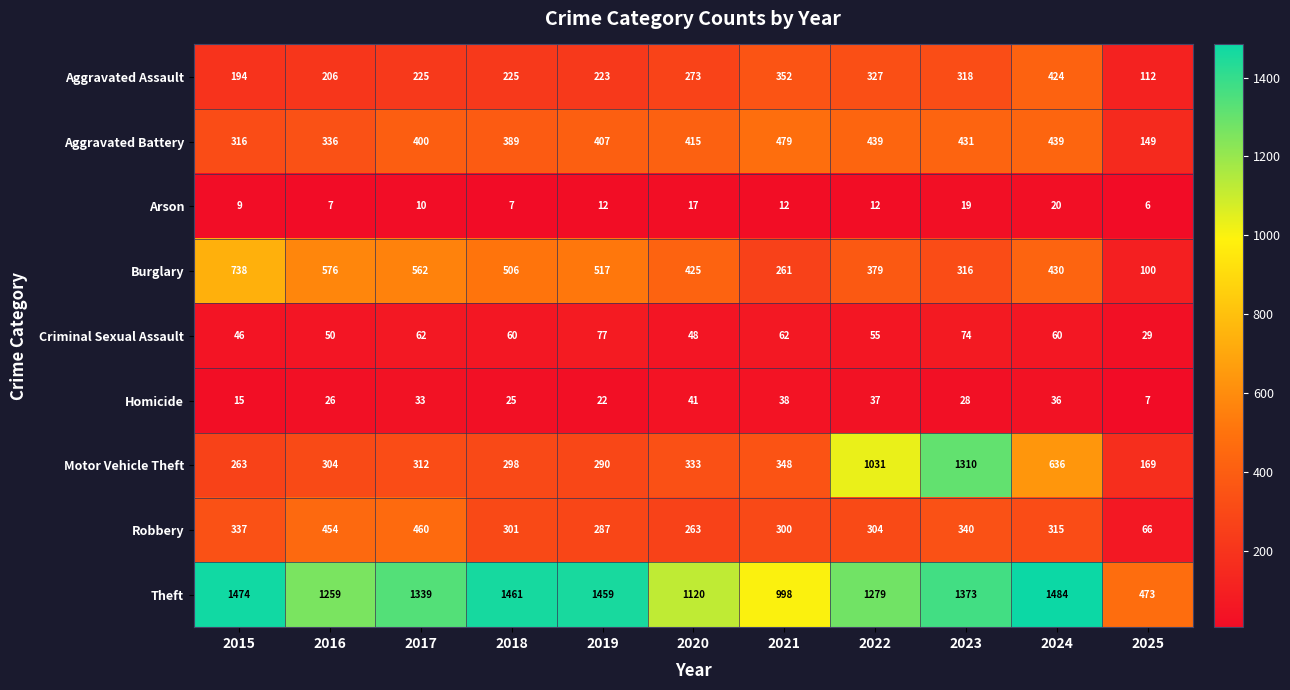

List the series in order of their peak value, lowest first.

Arson, Homicide, Criminal Sexual Assault, Aggravated Assault, Robbery, Aggravated Battery, Burglary, Motor Vehicle Theft, Theft